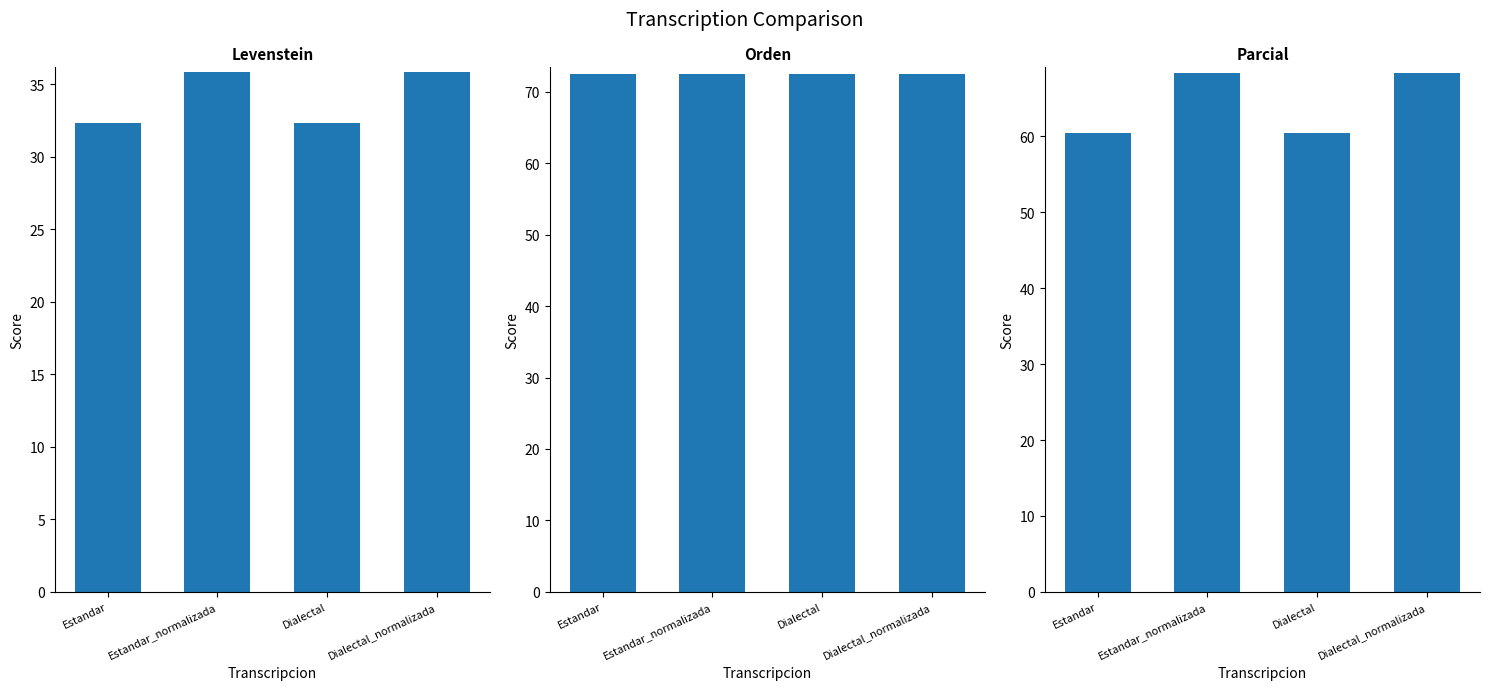

How many bars are there in total?

12